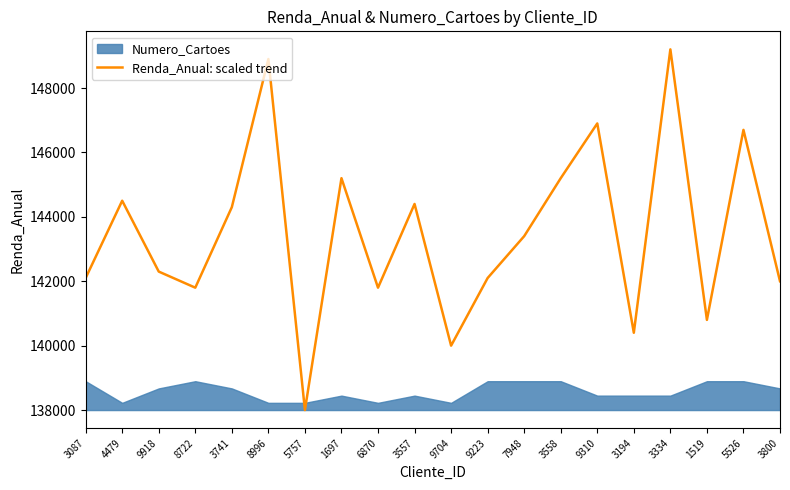

Is this an area chart (filled region under the line)?

No